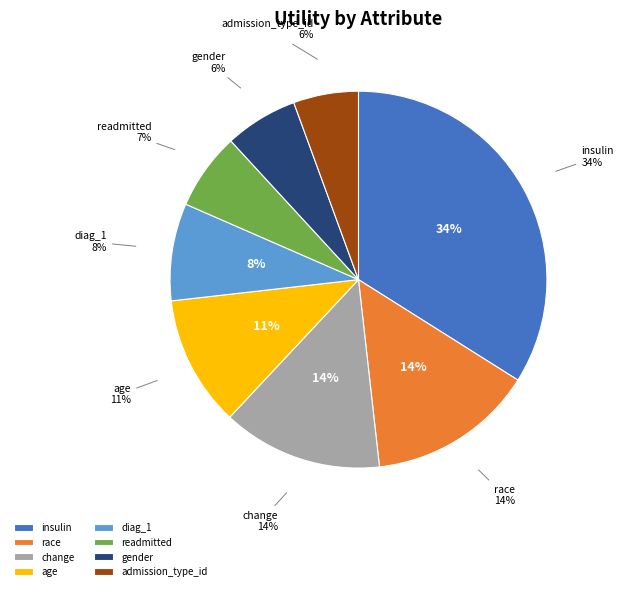

To the nearest percent, what is the difference between the age and insulin slice percentages?

23%